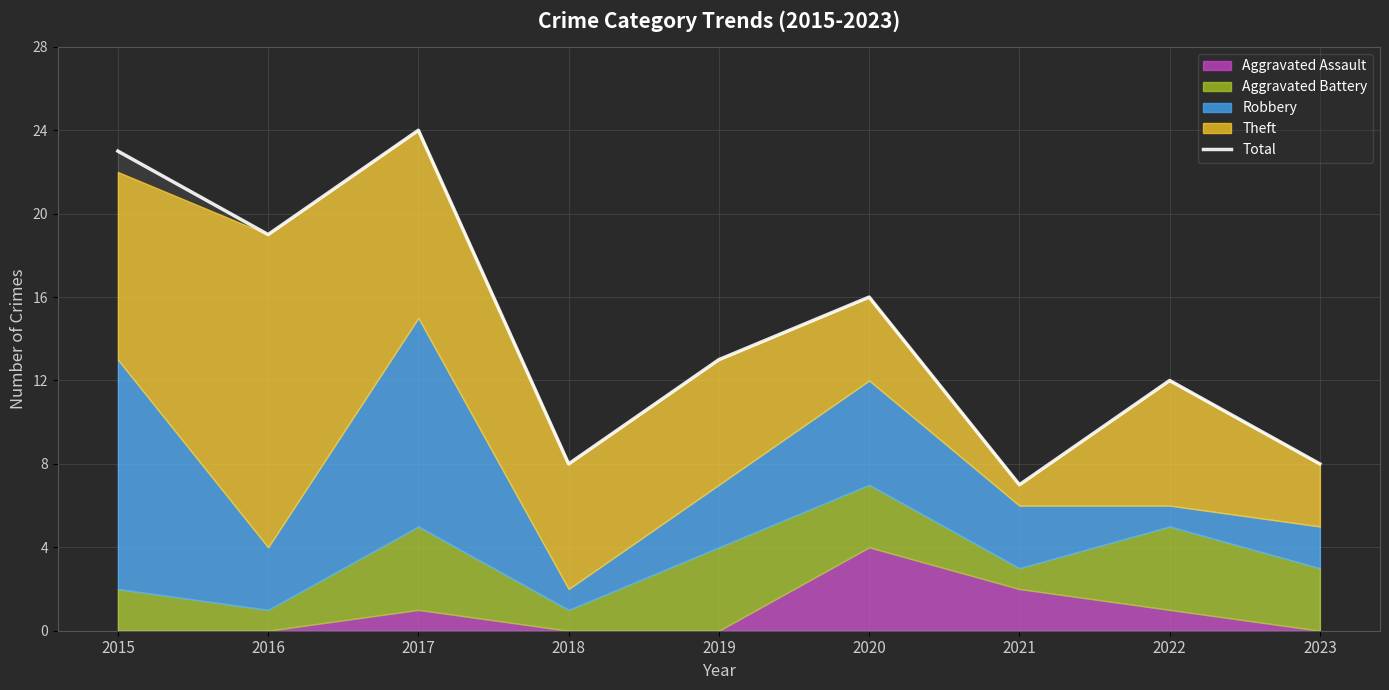

Between 2022 and 2016, which is larger?

2016